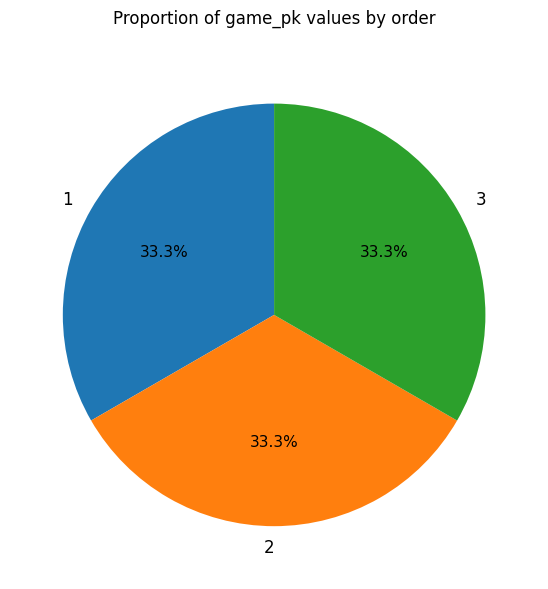

Is it true that 2 is 33% of the pie?

True